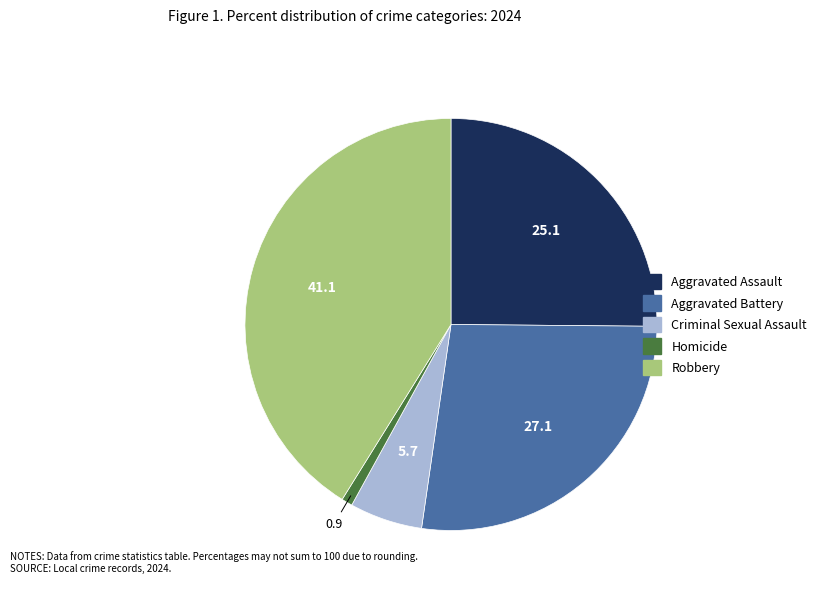

What is the ratio of the value at Aggravated Battery to the value at Homicide?

31.7